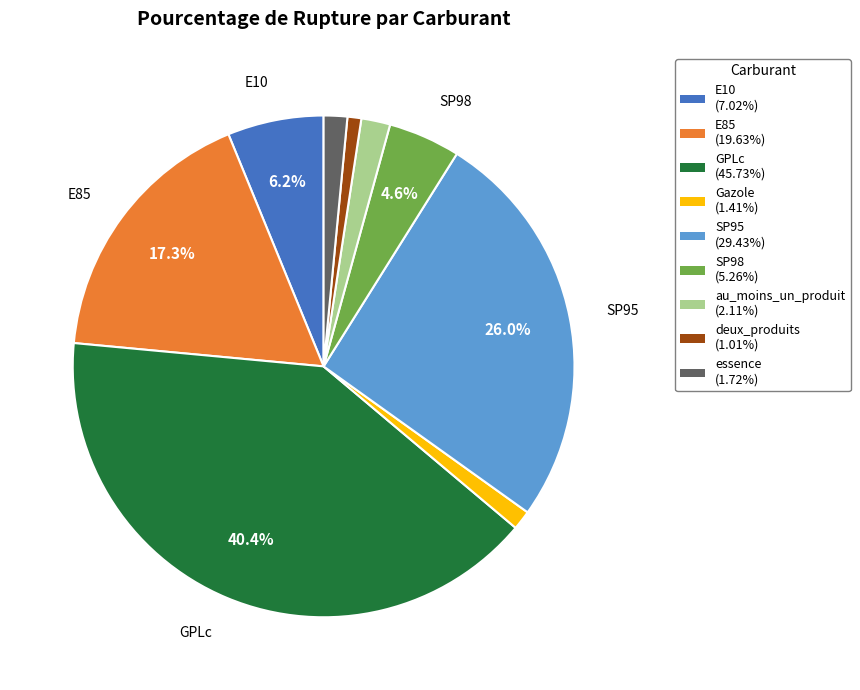

Between au_moins_un_produit and deux_produits, which is larger?

au_moins_un_produit